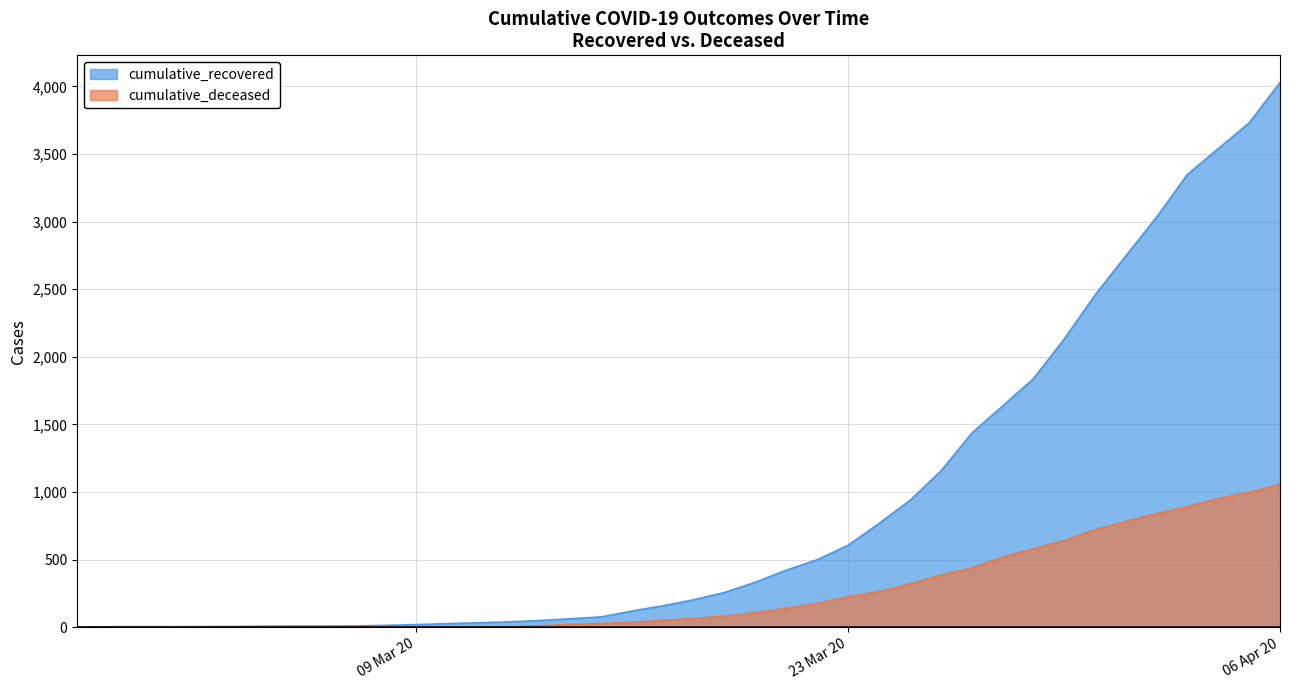

What is the spread (max minus min) of values at 2020-02-27?

3